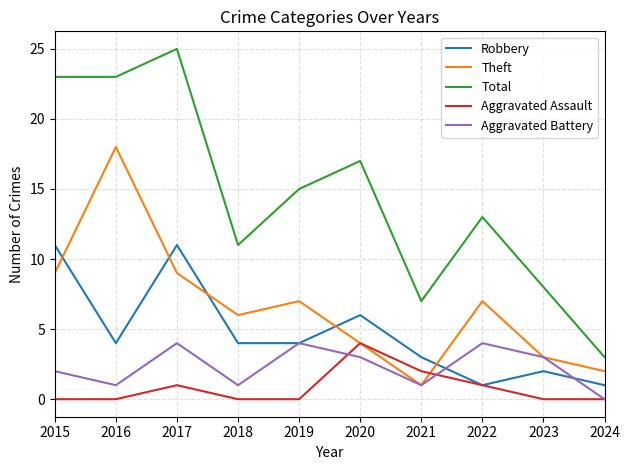

How many times do Robbery and Theft cross each other?

5